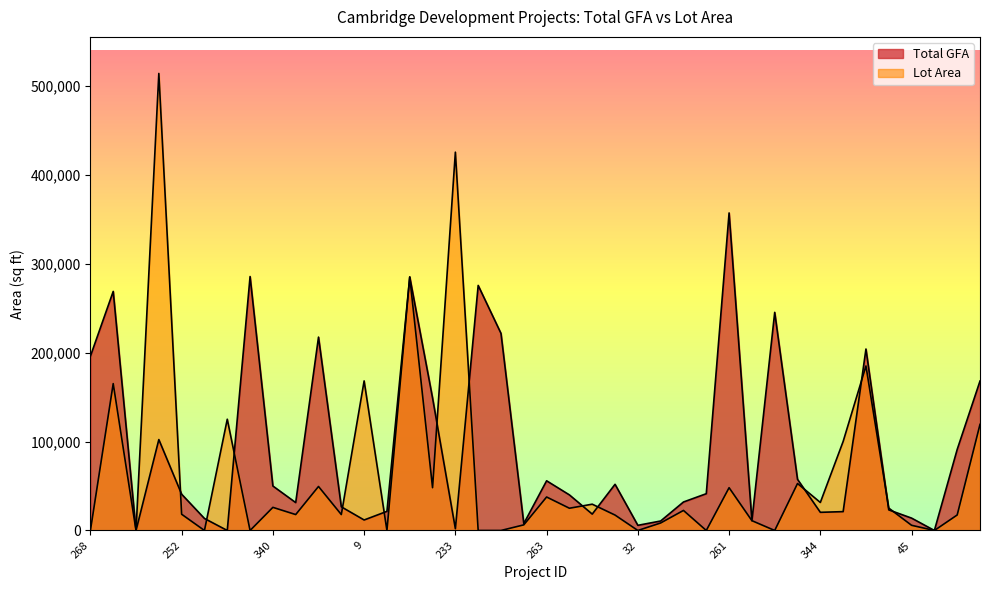

Is it true that Lot Area equals 25000 at 279?

True